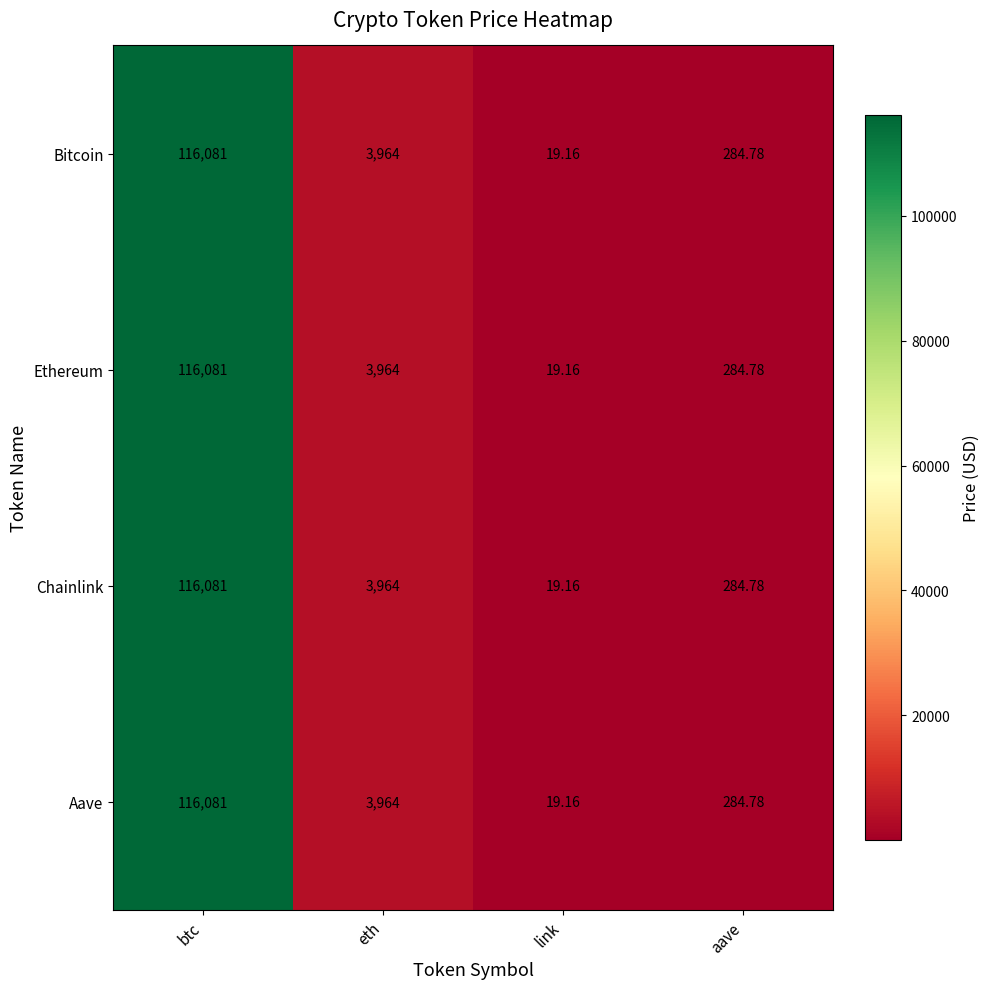

Rank the categories by Bitcoin value from lowest to highest.

link, aave, eth, btc